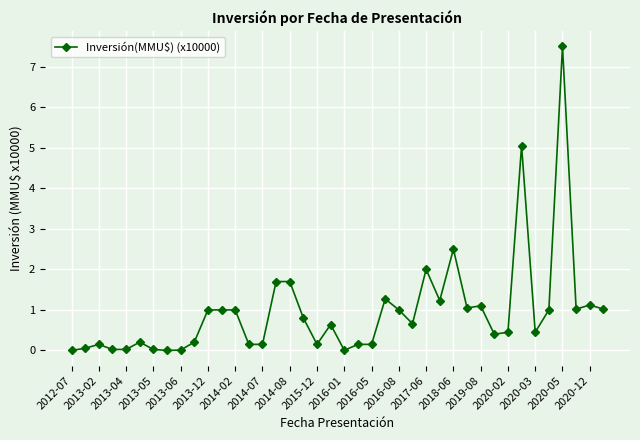

What is the difference between the maximum and minimum values?

7.5